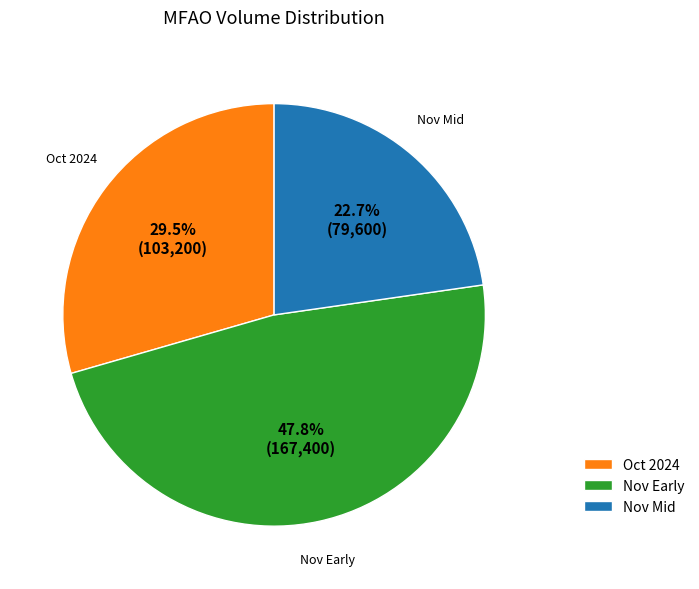

Count the number of slices in the pie.

3